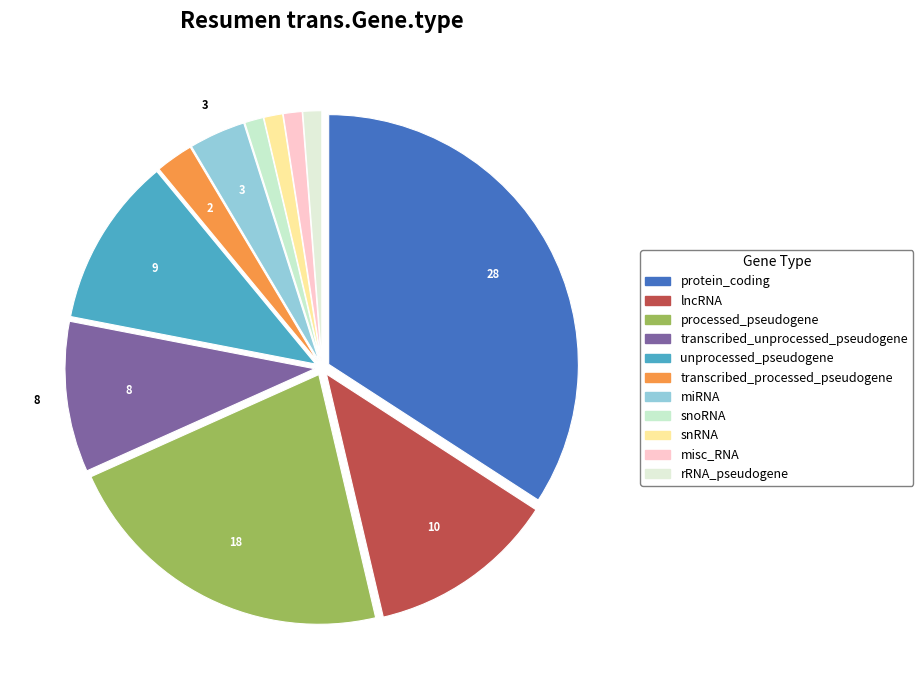

What is the largest slice in the pie chart?

protein_coding